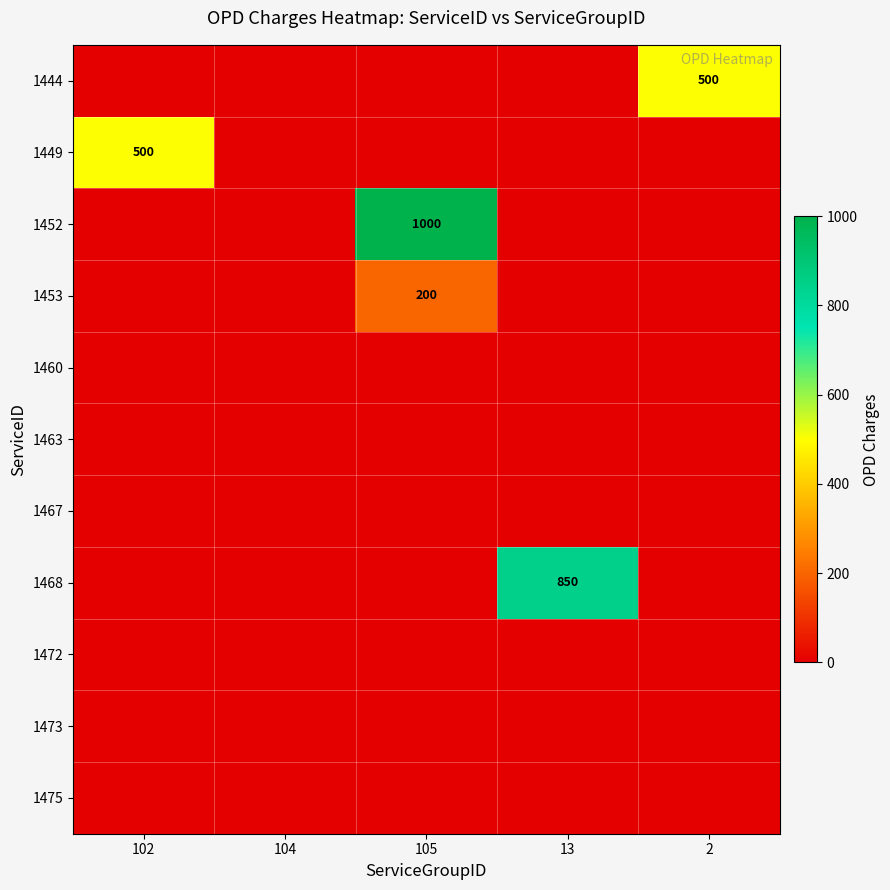

The value of 1449 at 102 is 500. True or false?

True